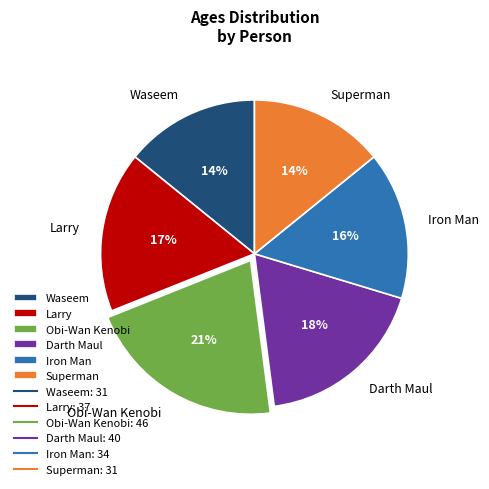

Count the number of slices in the pie.

6